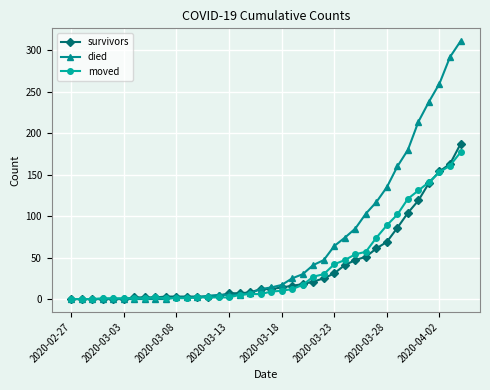

Which series has the largest range (max minus min)?

died